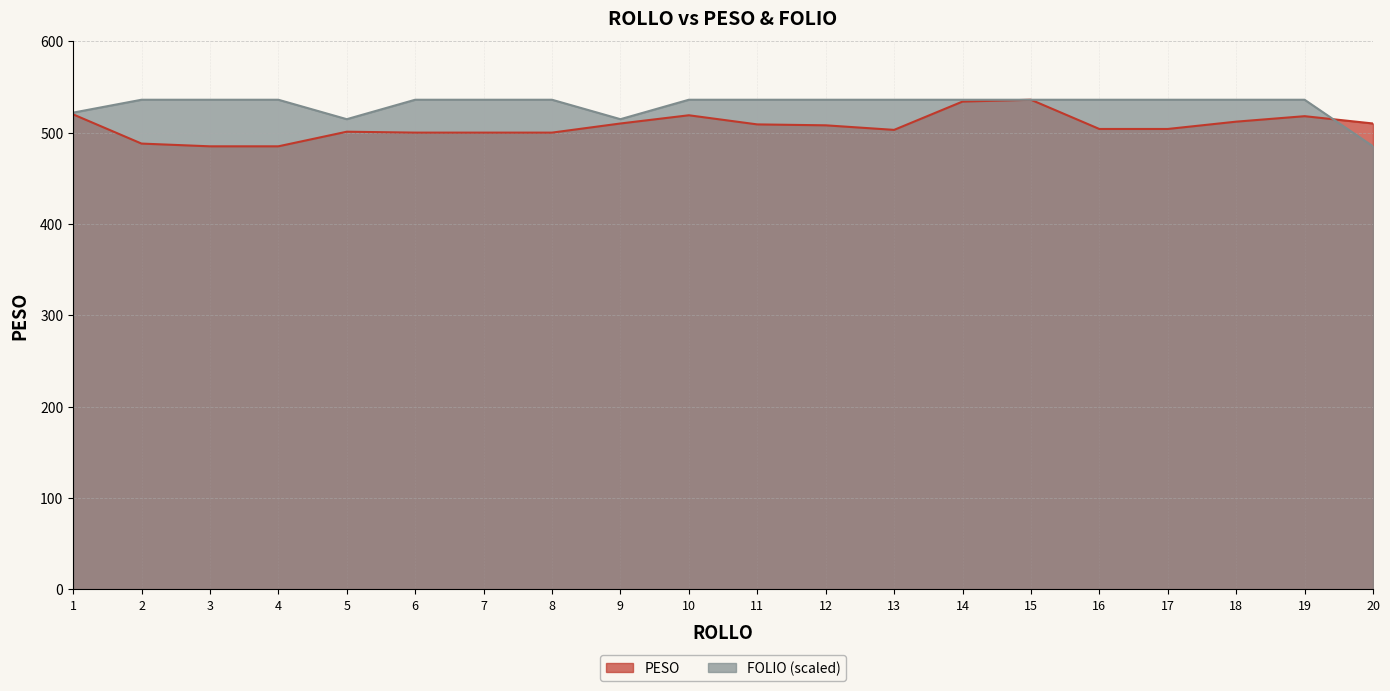

True or false: FOLIO has more than 1 interior local peaks.

False